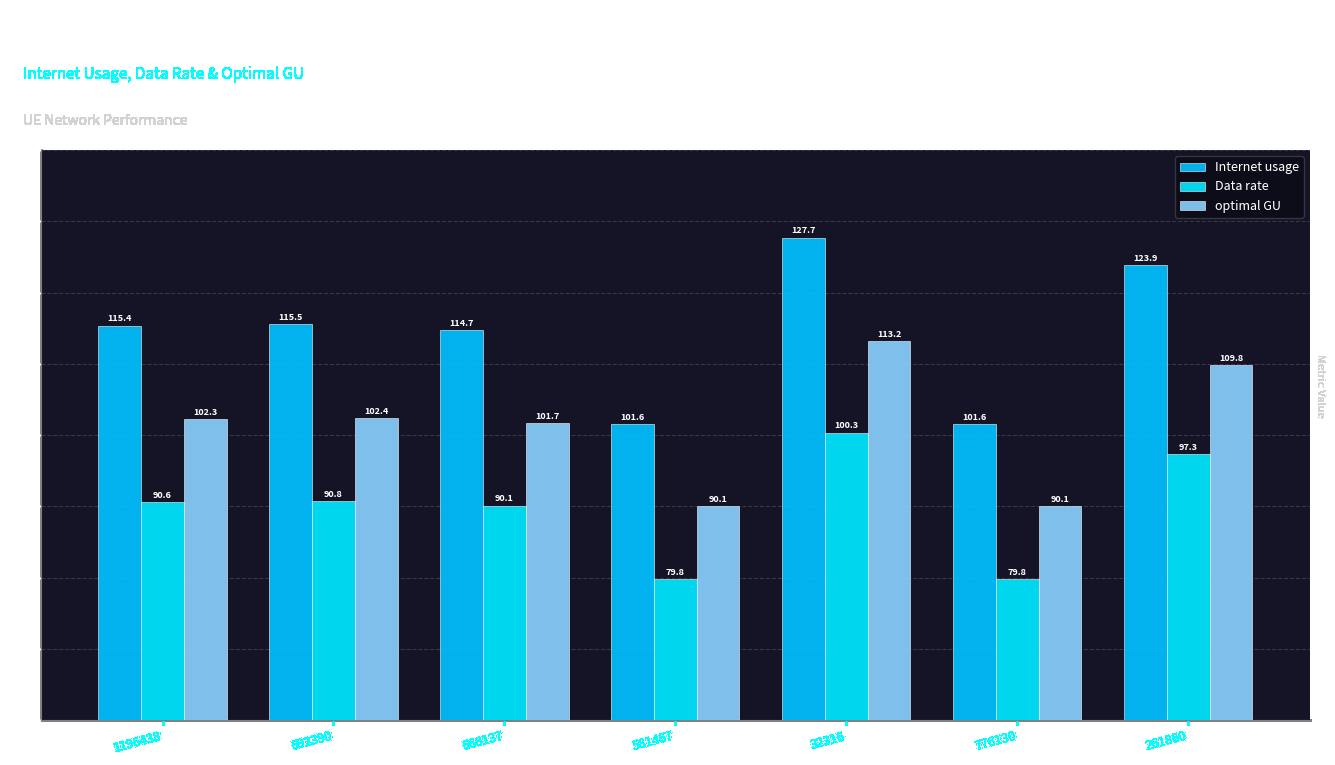

Reading left to right, list all the values displayed in this chart.

Internet usage: 1196438=115.4	692390=115.5	666137=114.7	581467=101.6	32316=127.7	776130=101.6	261860=123.9
Data rate: 1196438=90.6	692390=90.8	666137=90.1	581467=79.8	32316=100.3	776130=79.8	261860=97.3
optimal GU: 1196438=102.3	692390=102.4	666137=101.7	581467=90.1	32316=113.2	776130=90.1	261860=109.8